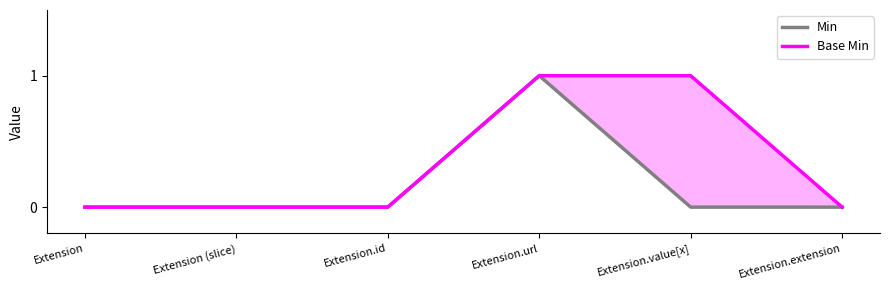

Which has a higher value, Extension.value[x] or Extension (slice)?

Extension.value[x]